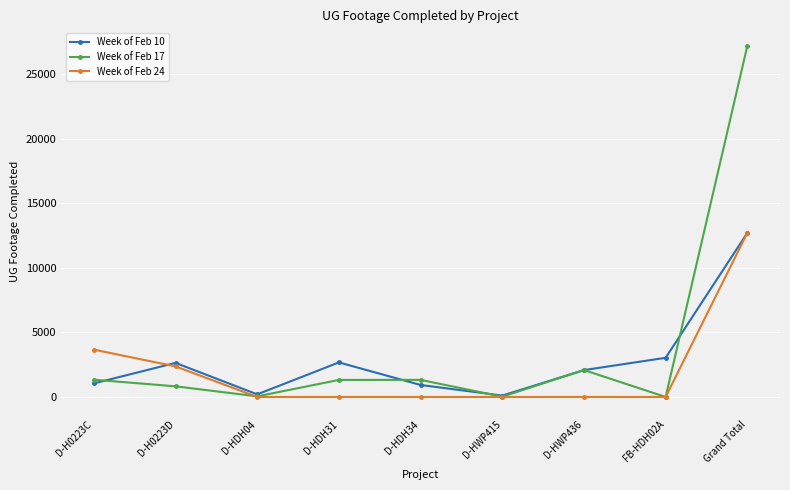

How many categories are shown in the chart?

9